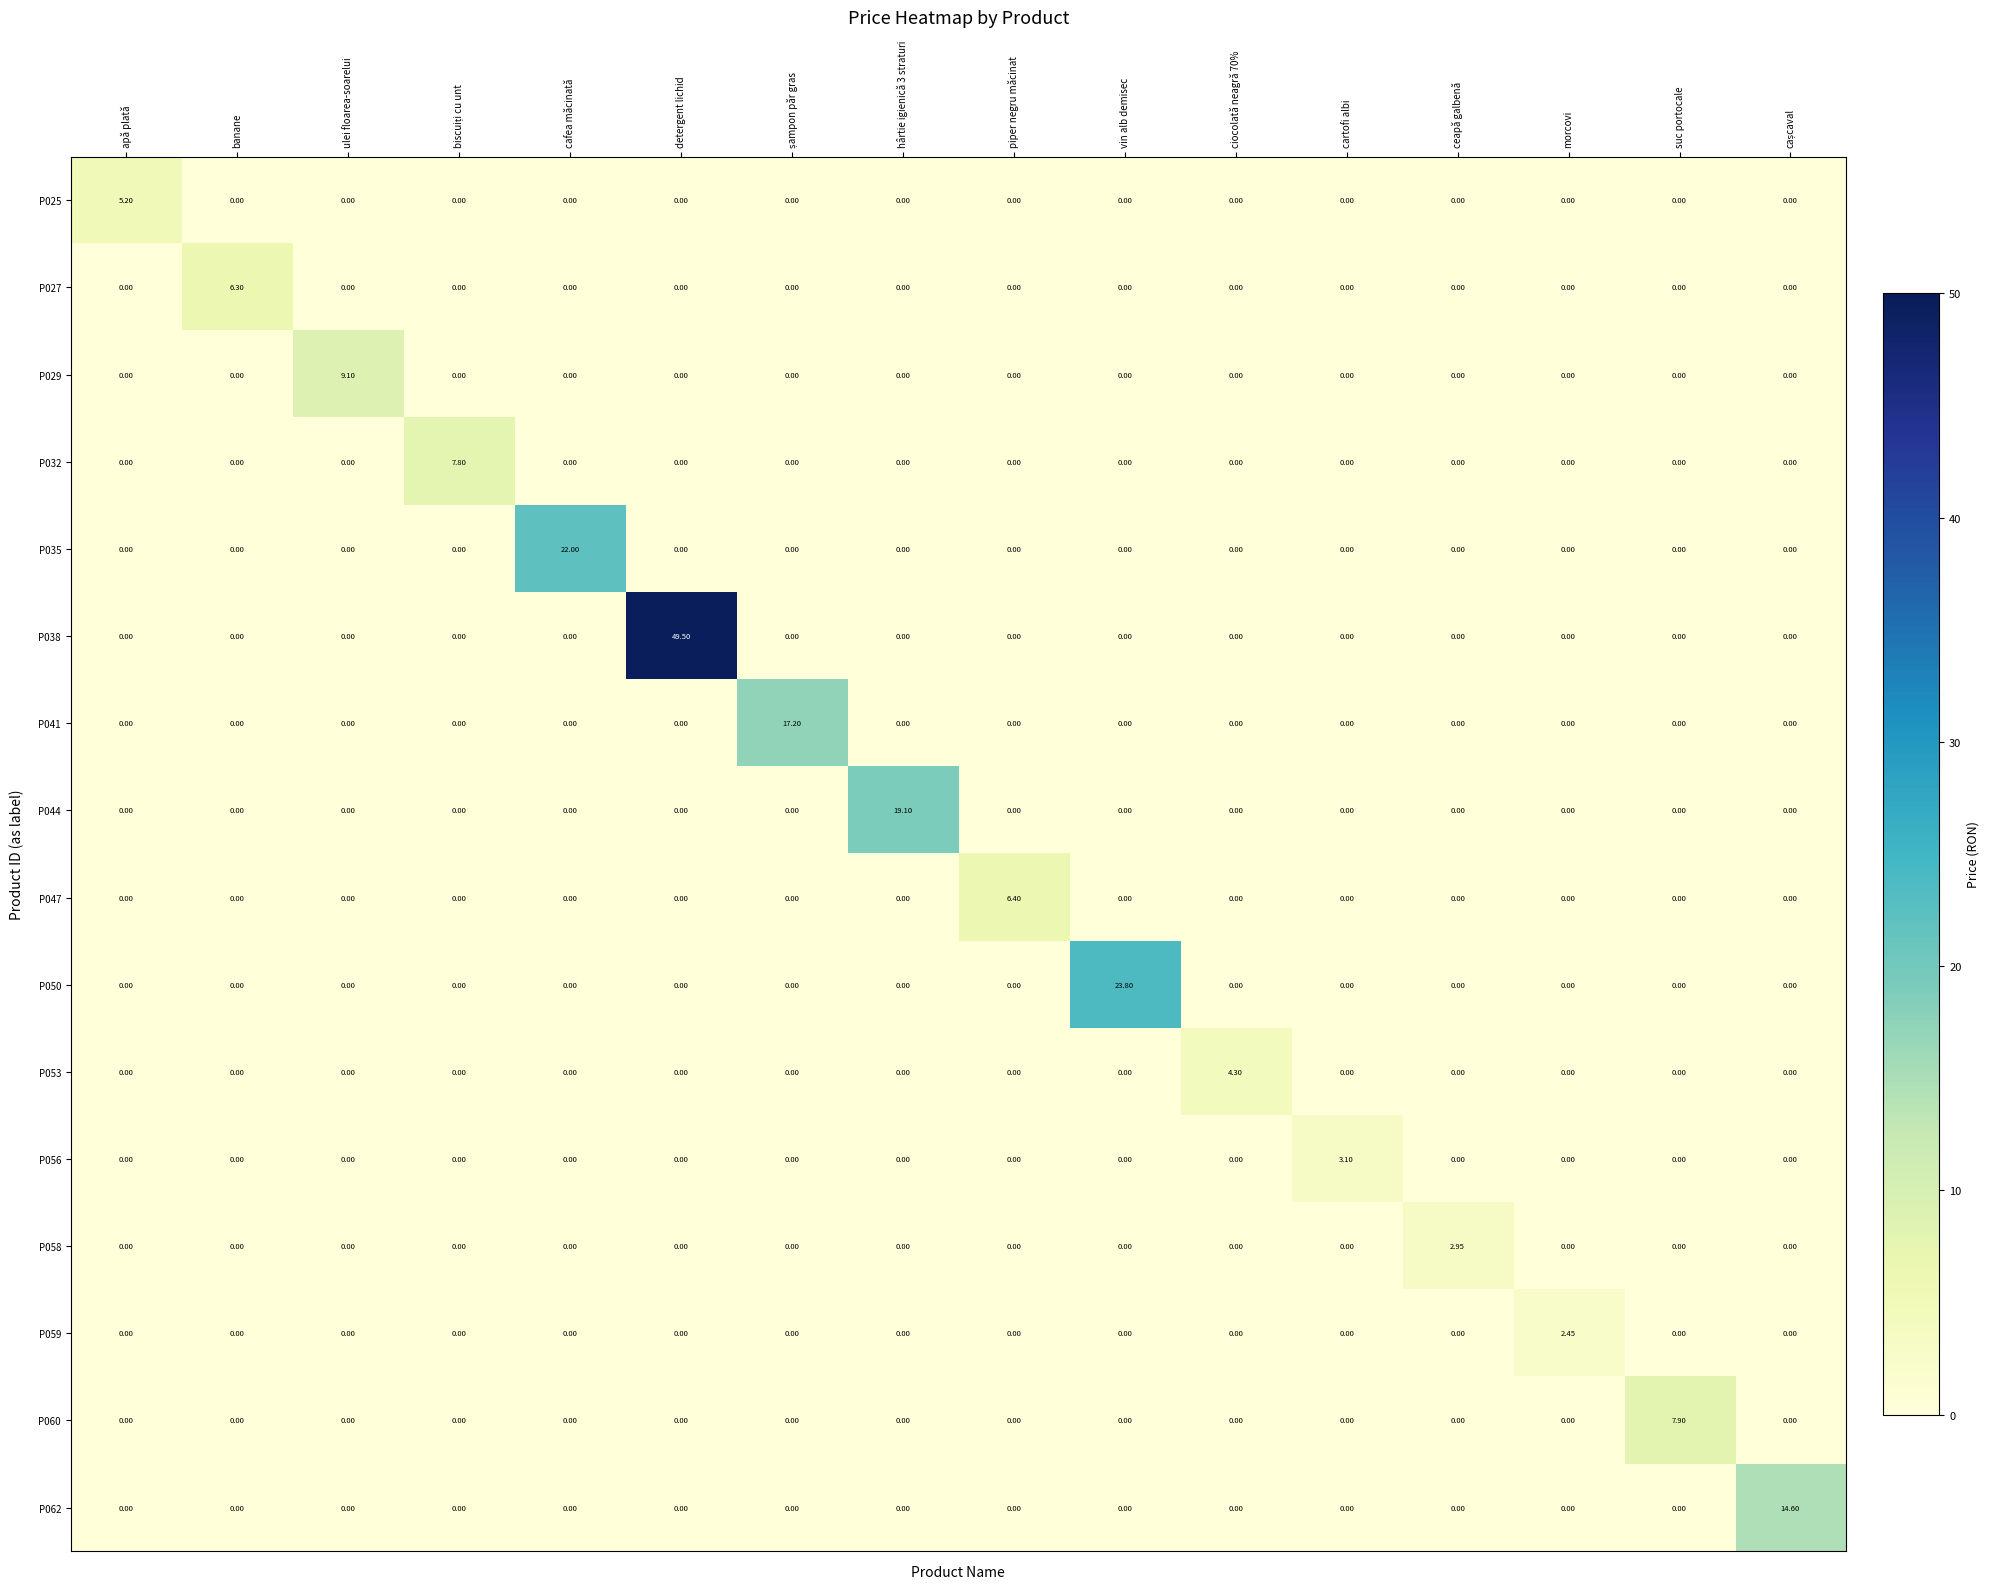

Which label corresponds to the largest value in the chart?

detergent lichid